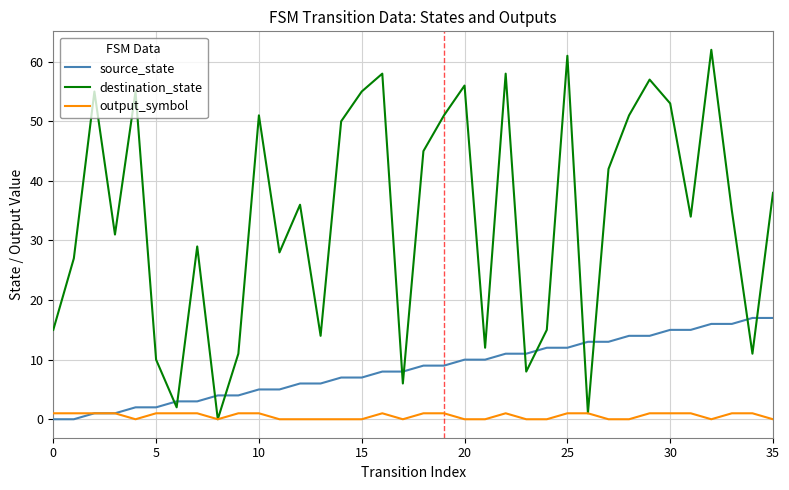

Which series has the largest total across all categories?

destination_state